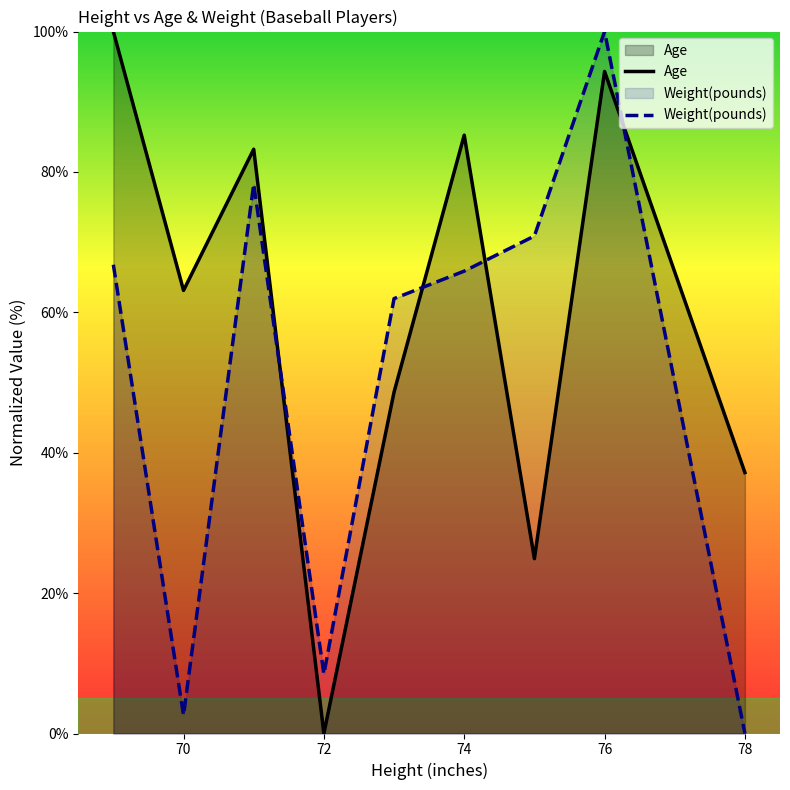

Which series changed the most between 74 and 76?

Weight(pounds)